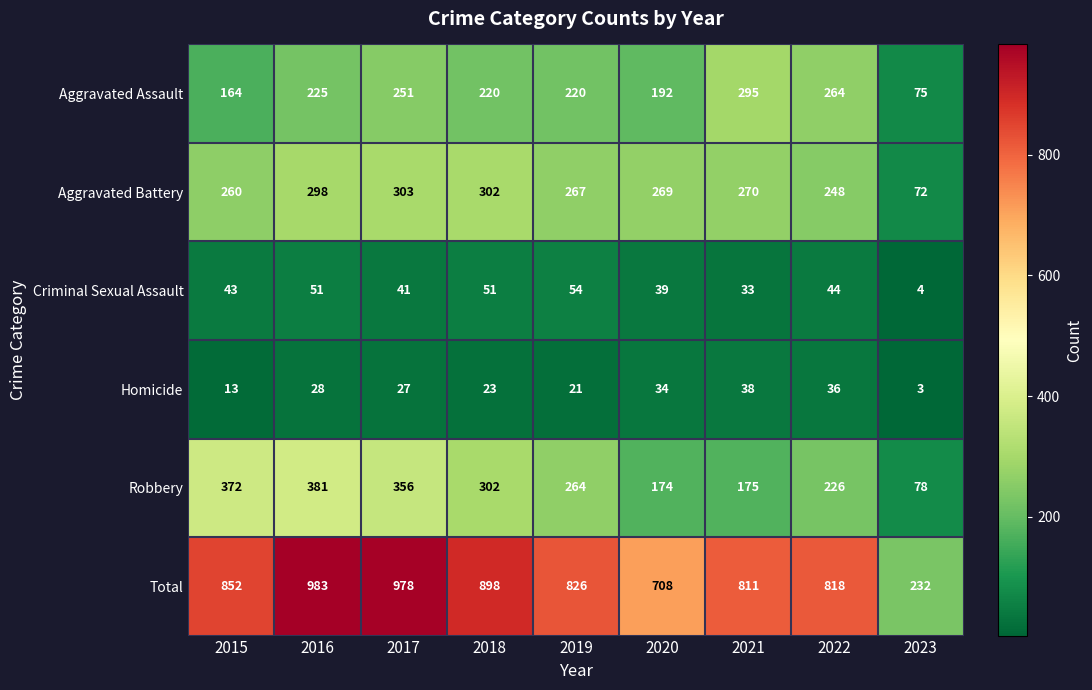

True or false: Robbery has a value of 88 at 2019.

False